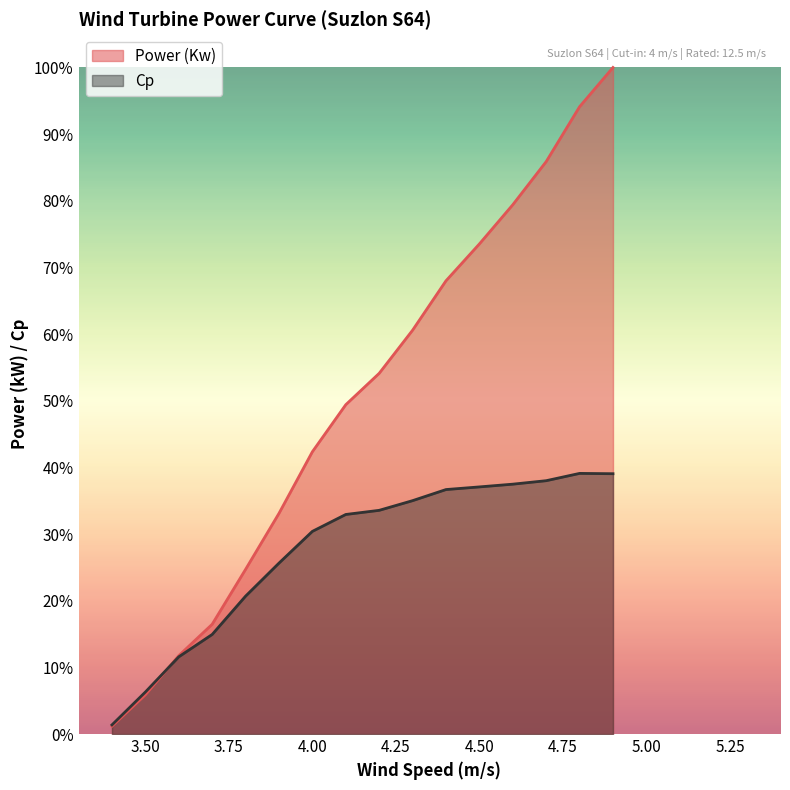

Which series ends up on top after the final intersection of Cp and Power (Kw)?

Power (Kw)